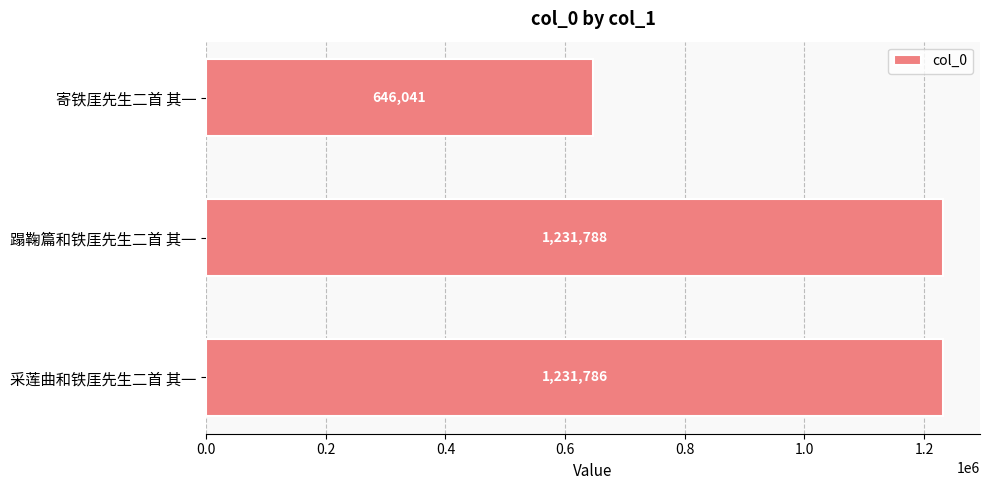

What is the ratio of the value at 寄铁厓先生二首 其一 to the value at 蹋鞠篇和铁厓先生二首 其一?

0.5